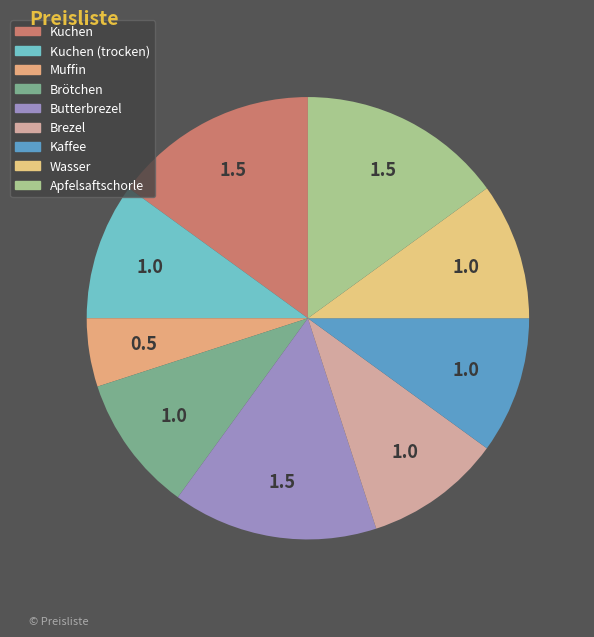

Combined, do Apfelsaftschorle and Kuchen (trocken) account for over 50%?

No